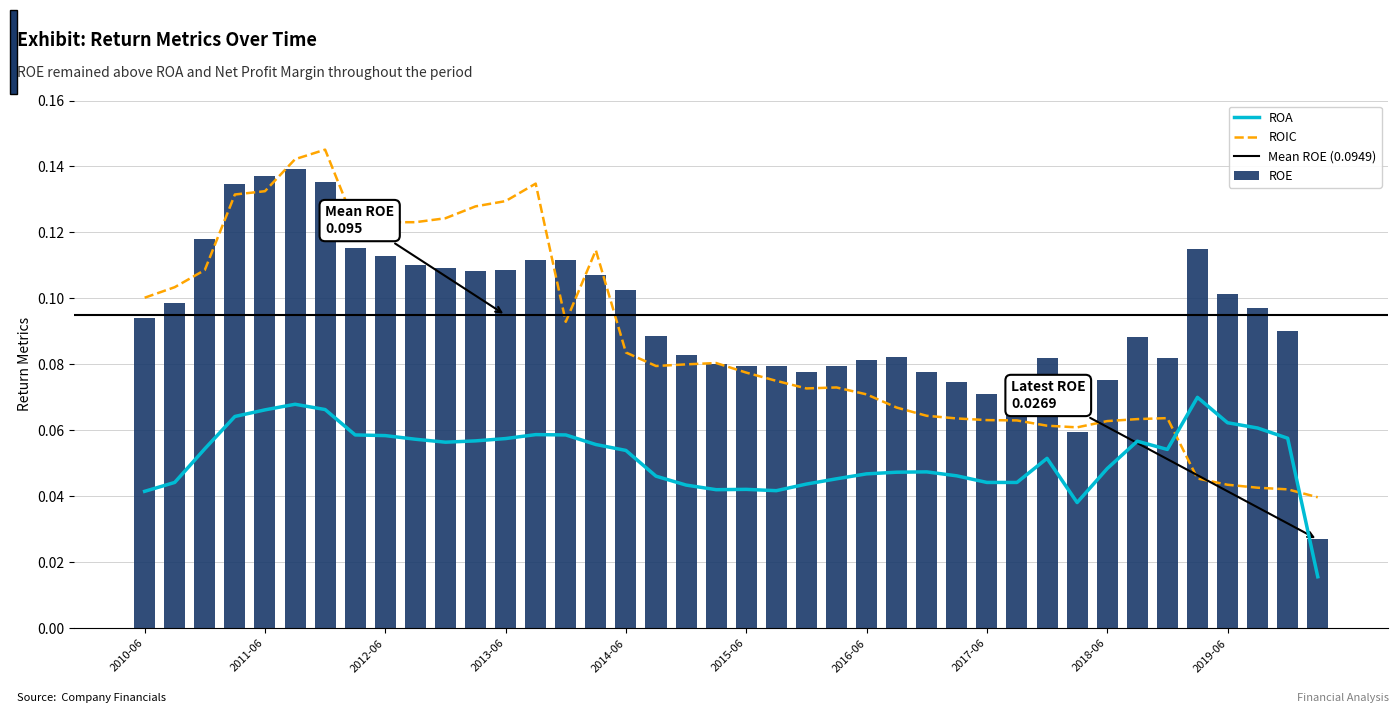

What is the sum of all ROE values?

3.8